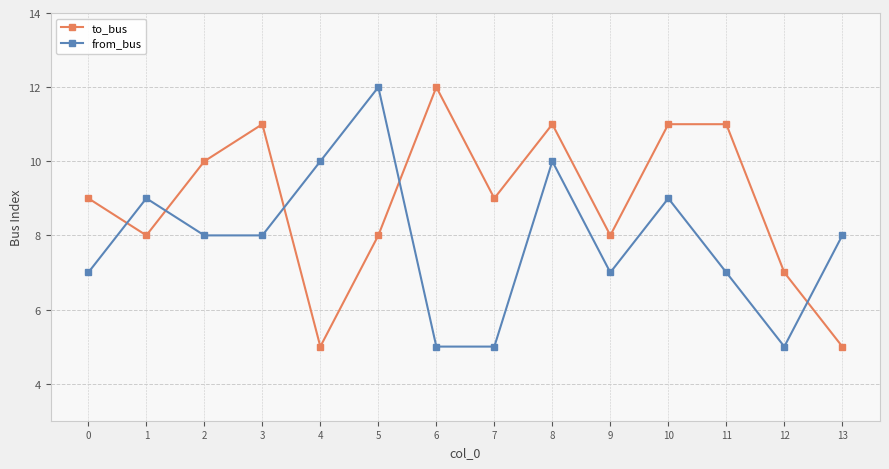

What is the approximate value of to_bus at 10?

11